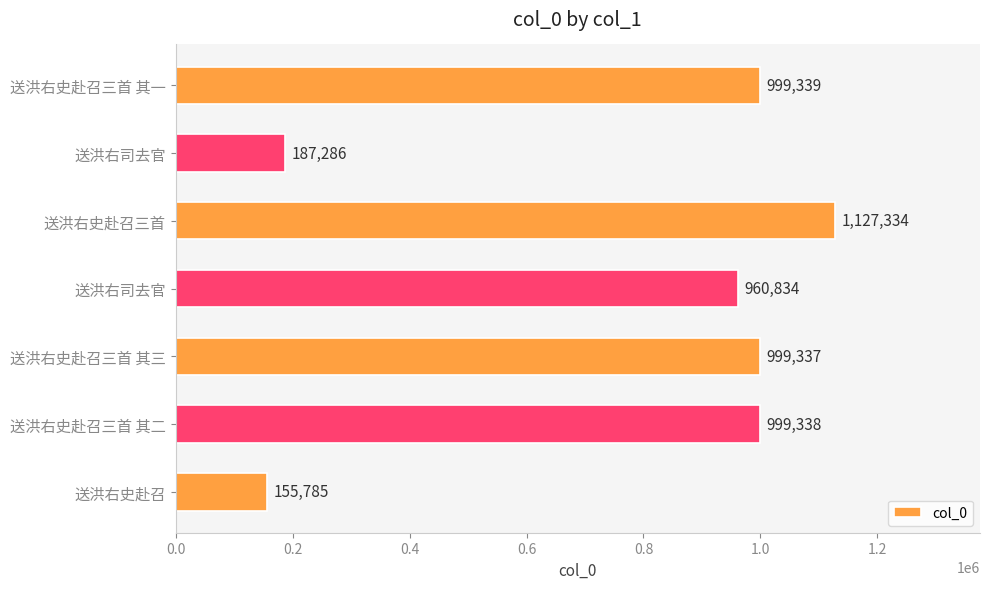

How many values are below 999337?

3